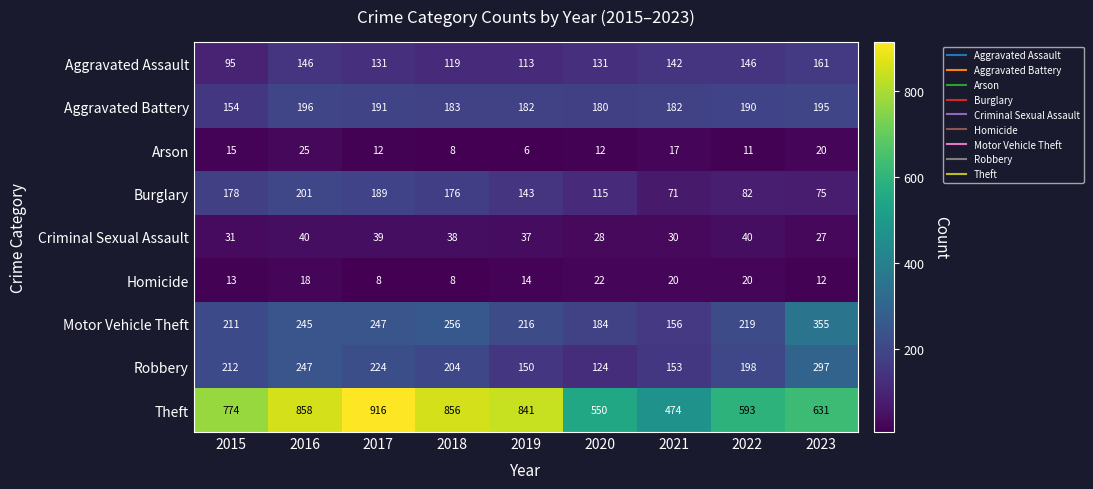

Which series changed the most between 2015 and 2022?

Theft